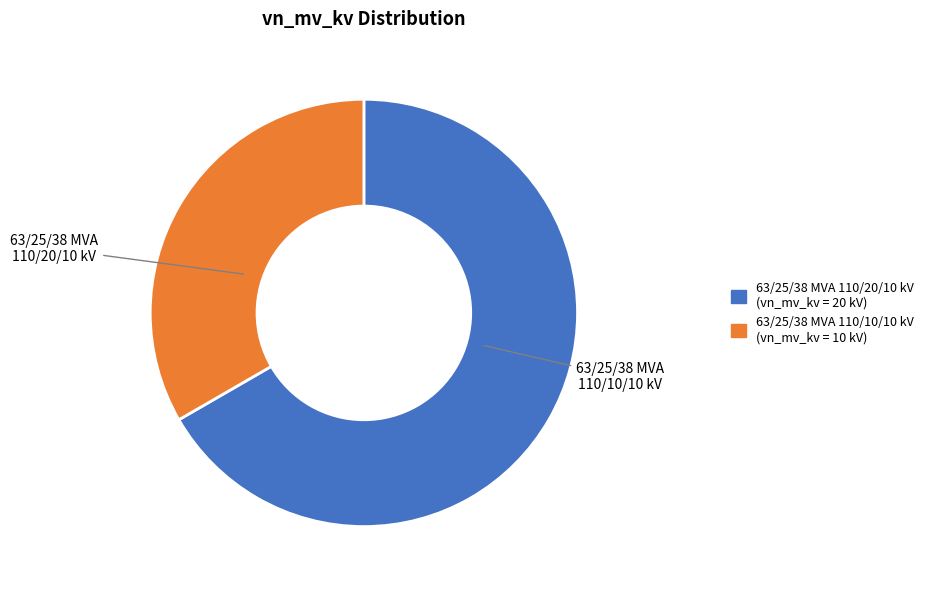

Count the number of slices in the pie.

2